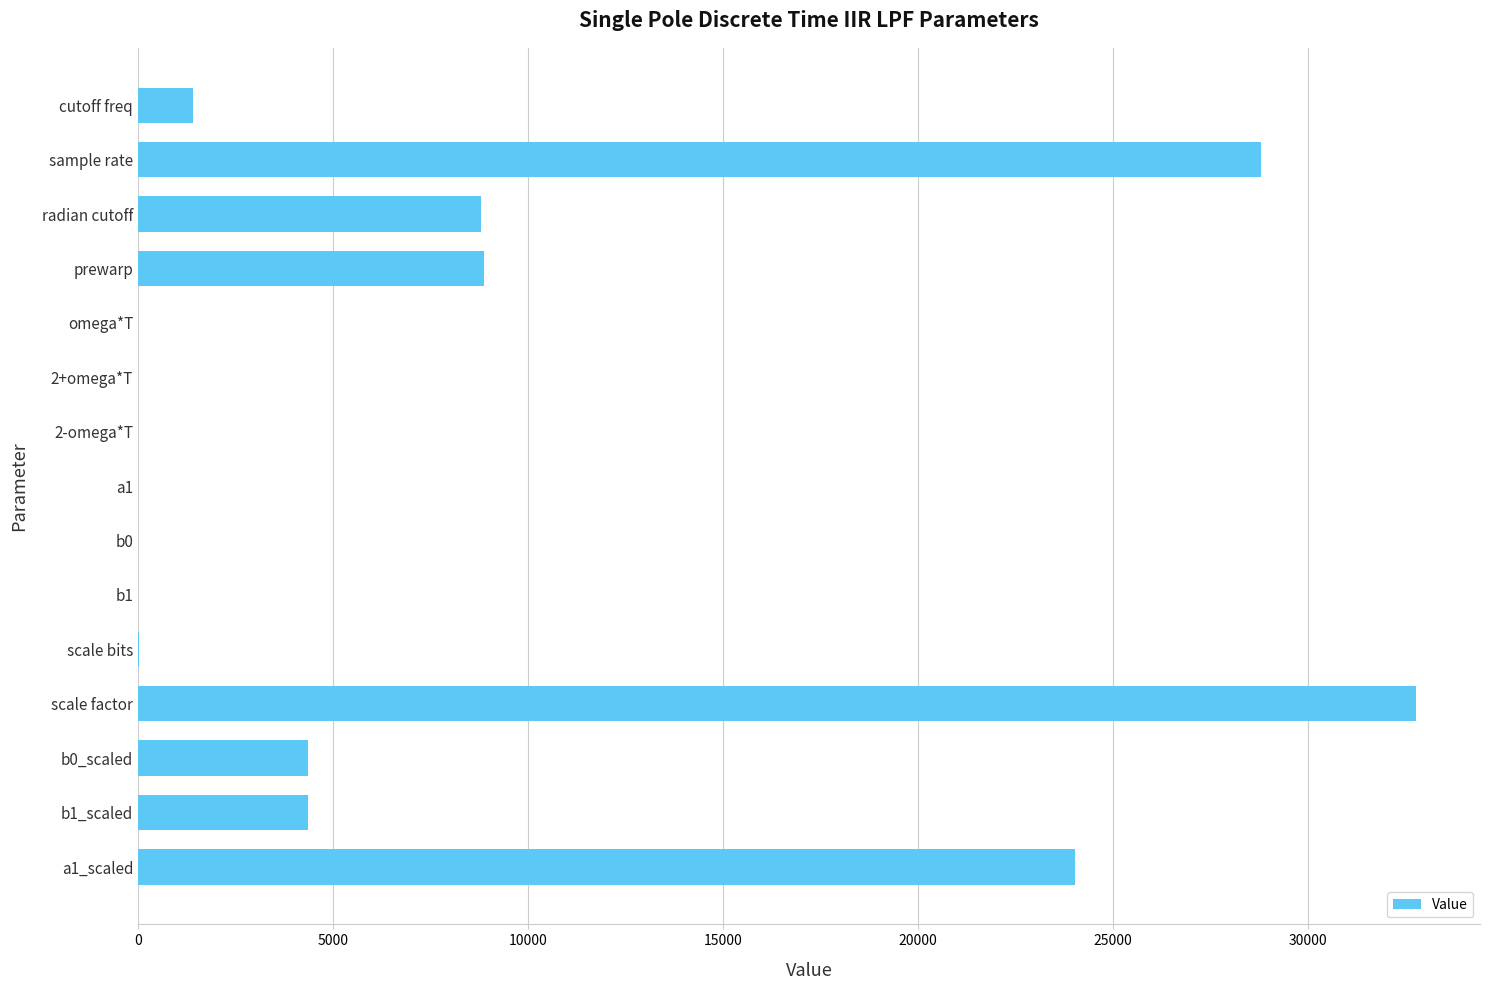

Which has a higher value, b1 or sample rate?

sample rate